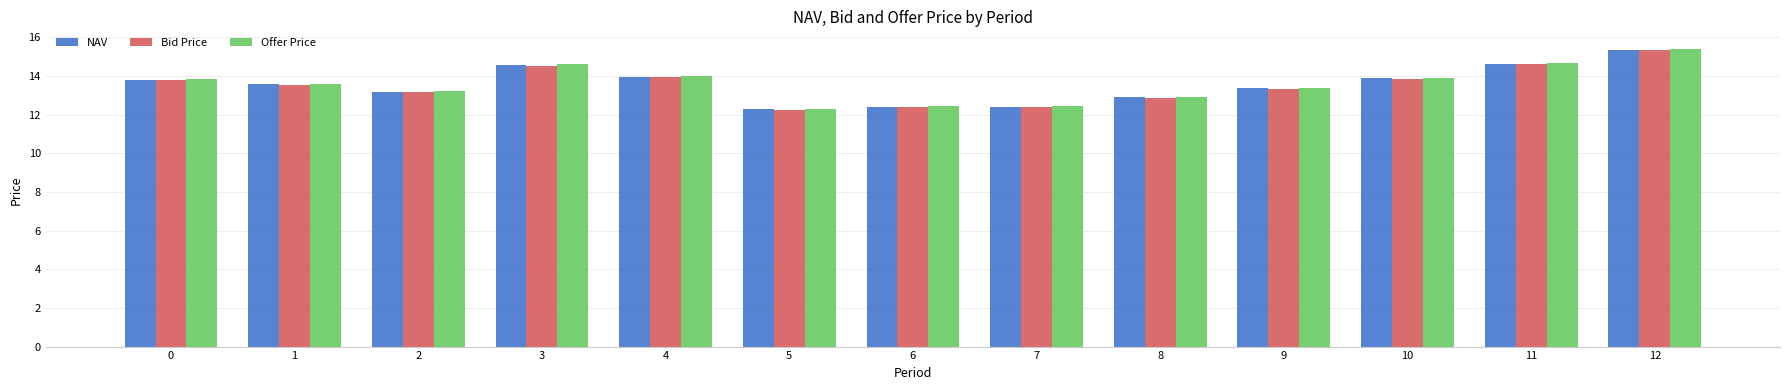

Is the value of Offer Price at 9 greater than the value of Bid Price at 5?

Yes